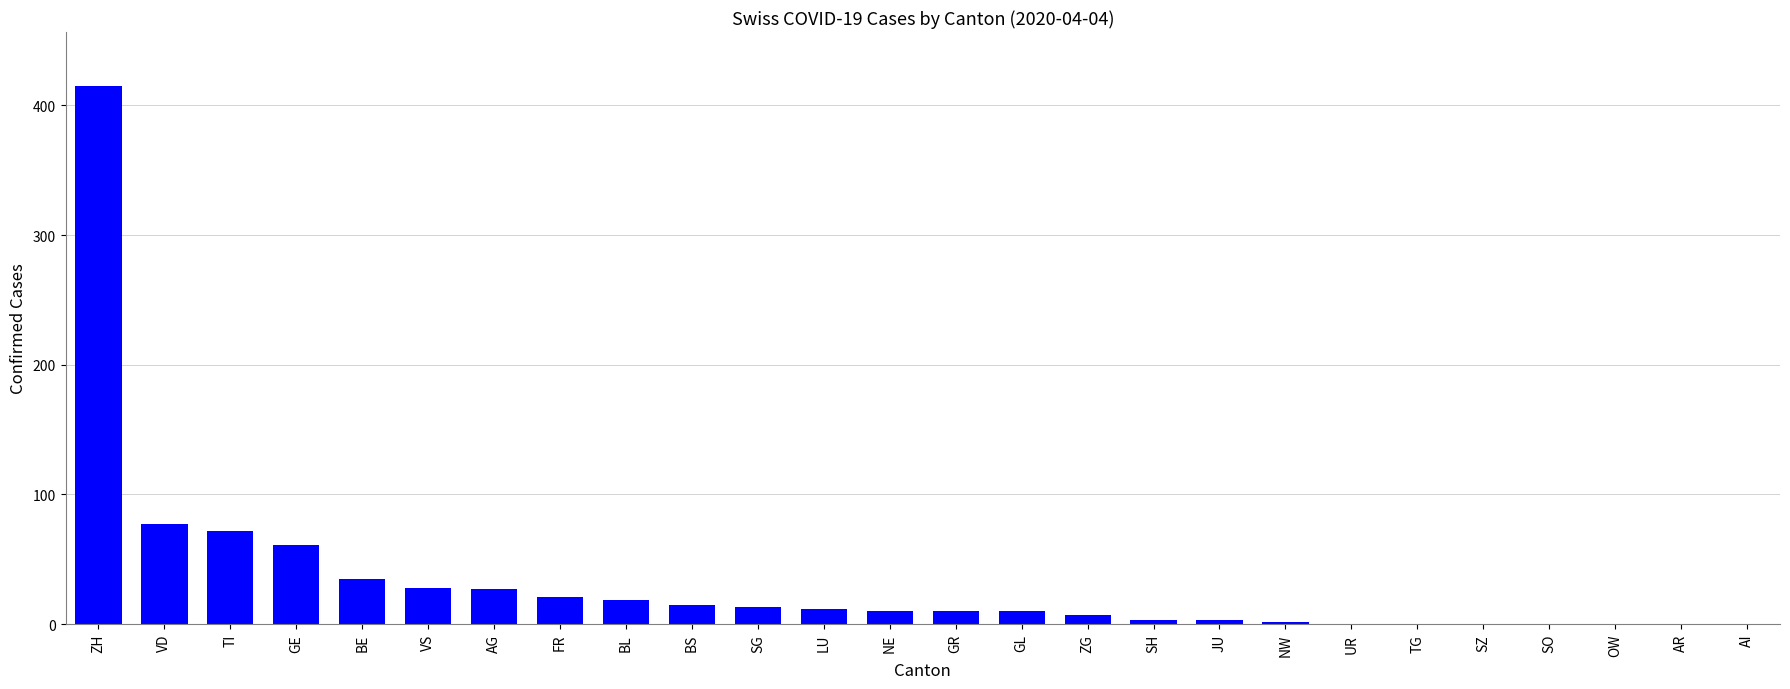

What is the maximum value shown in the chart?

415